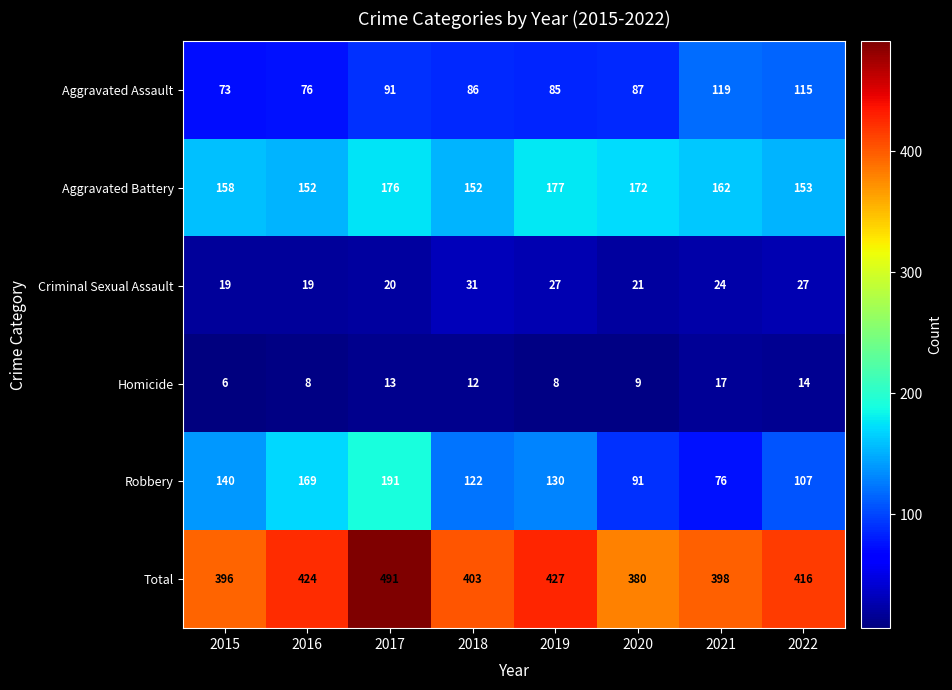

Is it true that Aggravated Assault equals 85 at 2019?

True